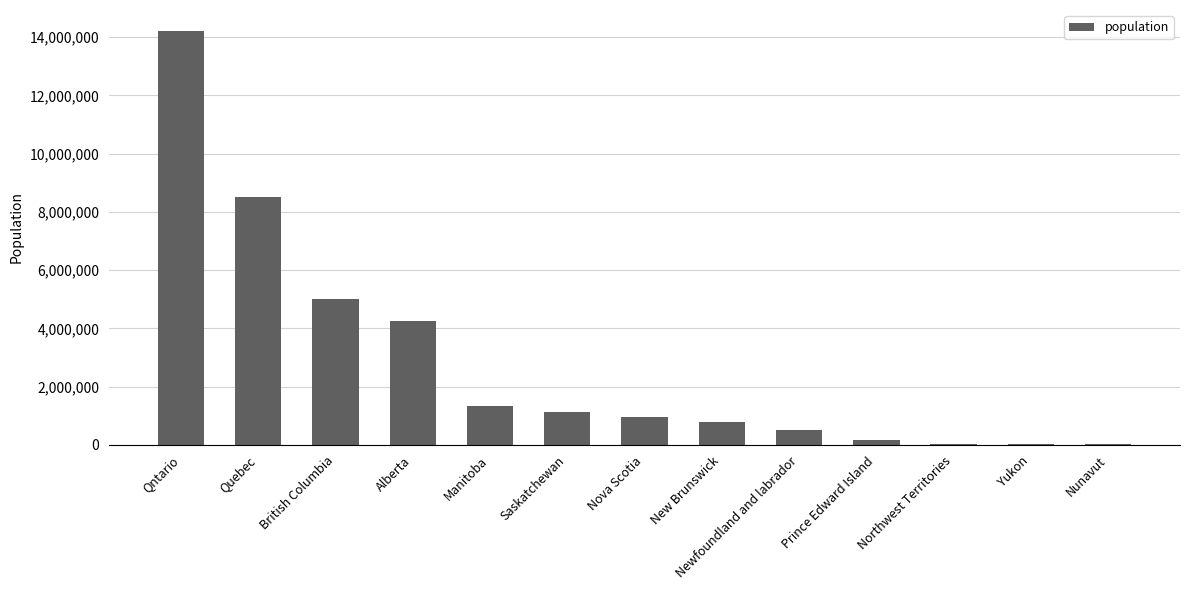

What is the ratio of the value at Quebec to the value at Nova Scotia?

8.8